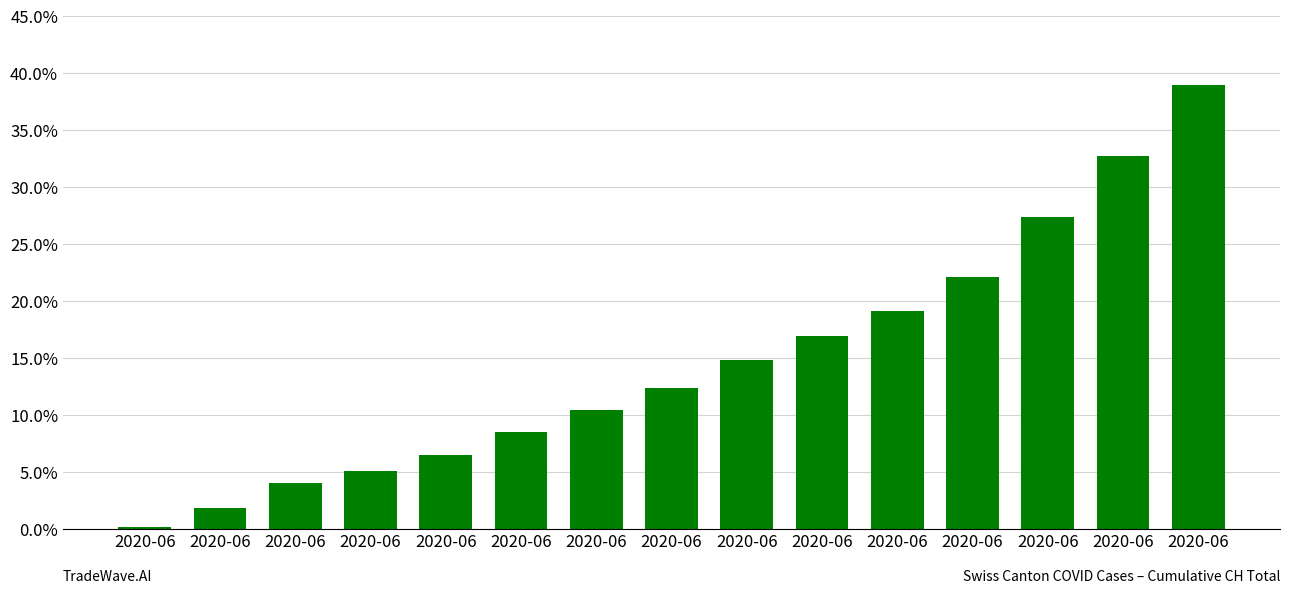

Count the number of values greater than 12.

8